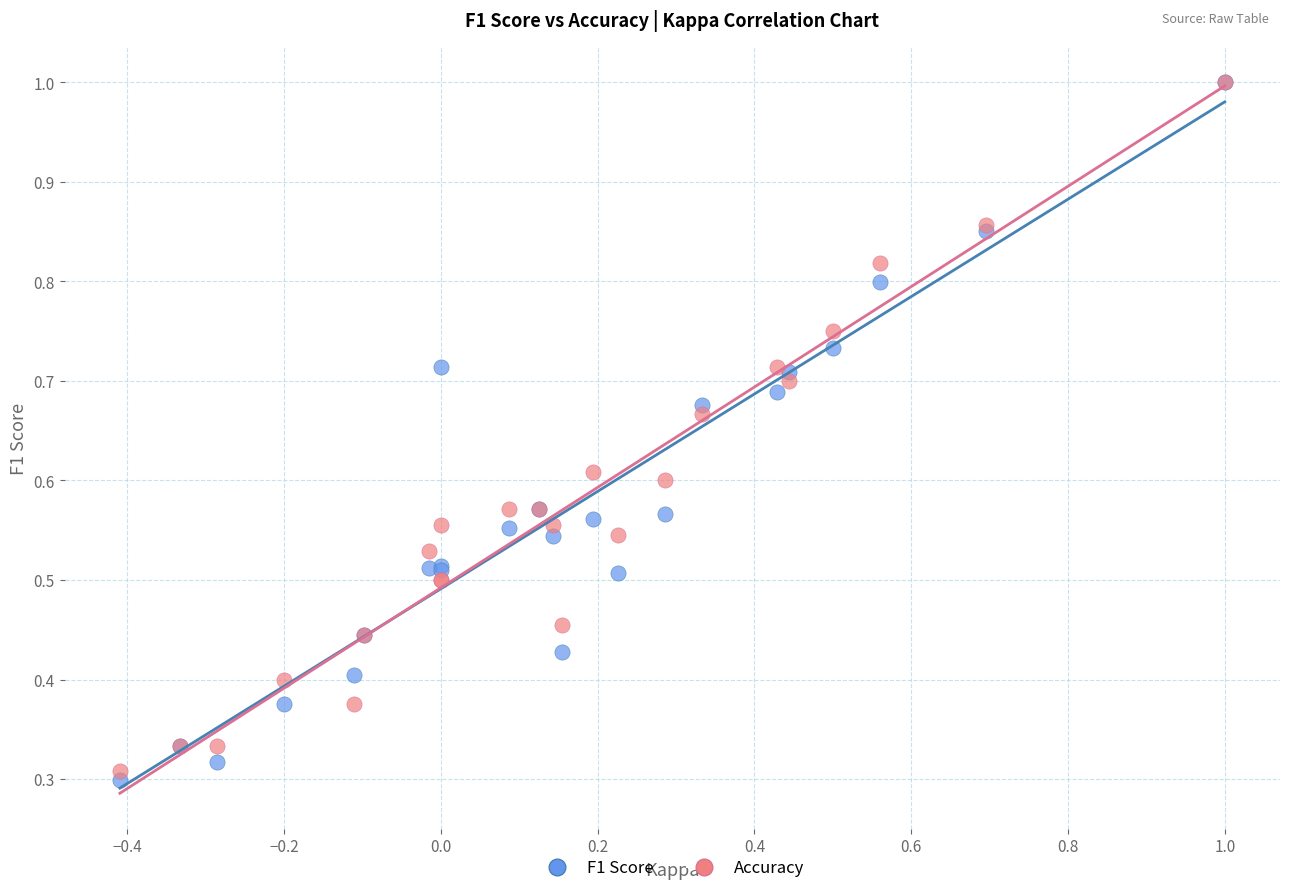

Which series has the widest spread of Y values?

F1 Score